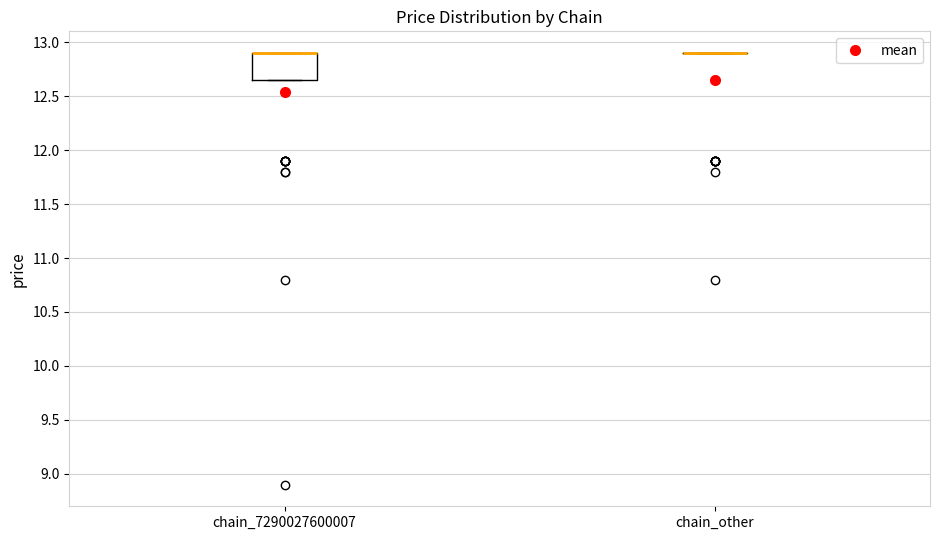

Reading left to right, transcribe this box plot: for each box, give where its median line is, the range the box spans, and where its two whiskers end, as read against the y-axis. The values are not printed on the chart, so give them approximately, as read against the axis.

chain_7290027600007: median 12.90 (drawn on the box's upper edge), box 12.65 to 12.90, whiskers 12.65 to 12.90
chain_other: box collapsed to a line at 12.90, whiskers 12.90 to 12.90